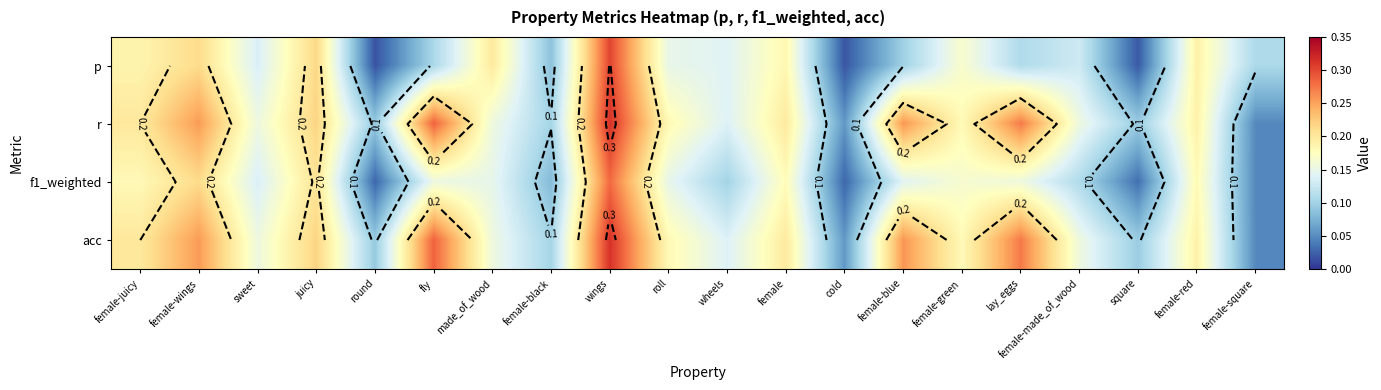

Count the acc values in the range 0 to 1.

20